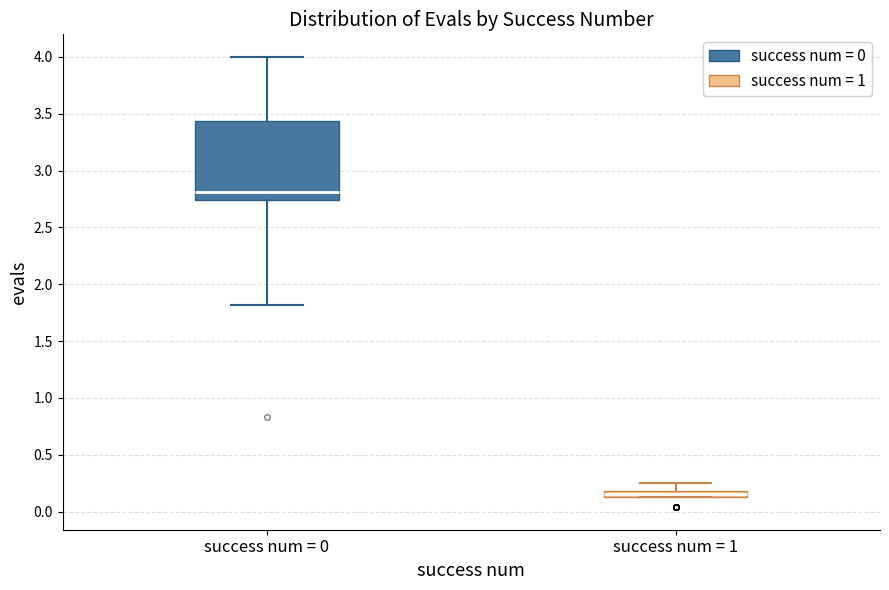

Which box's median line is the highest?

success num = 0